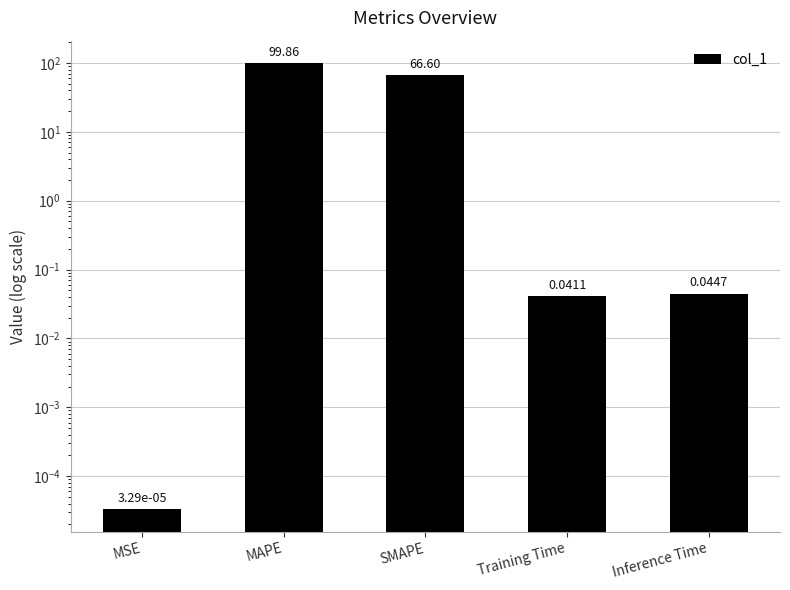

What position from the right is SMAPE?

3